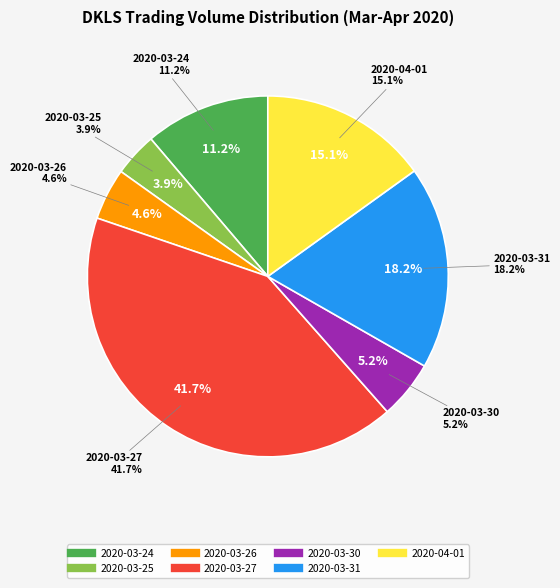

Which slice is the largest?

2020-03-27